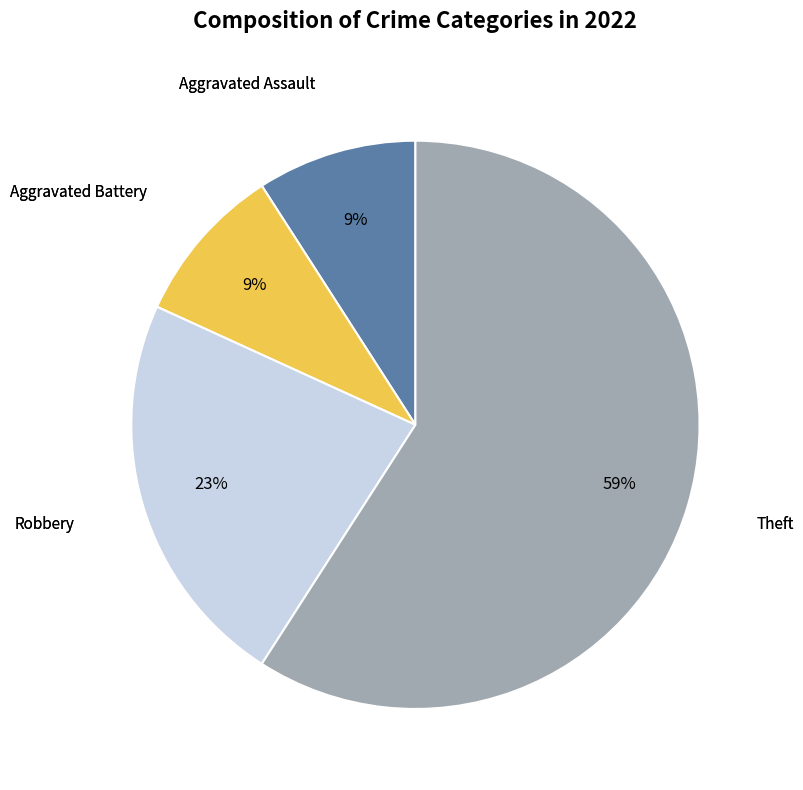

Which slice is the largest?

Theft